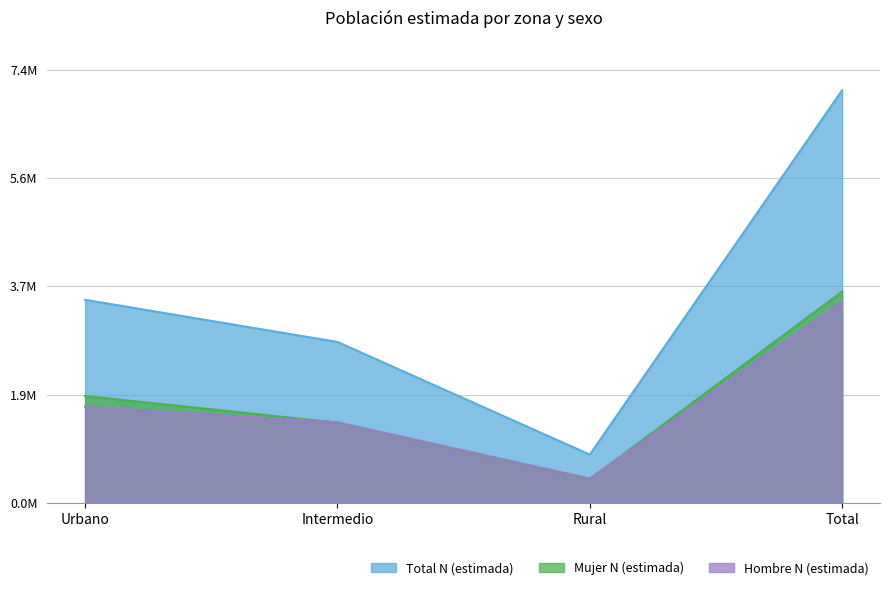

How many interior local valleys does the Hombre N (estimada) series have?

1